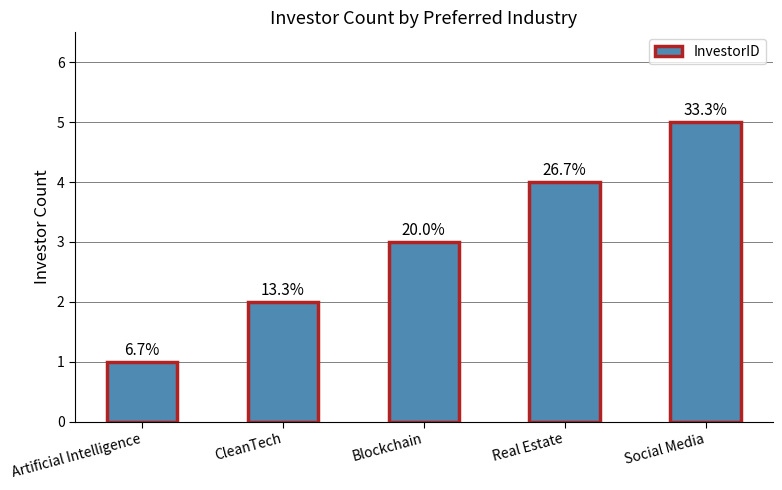

Does the chart contain stacked bars?

No